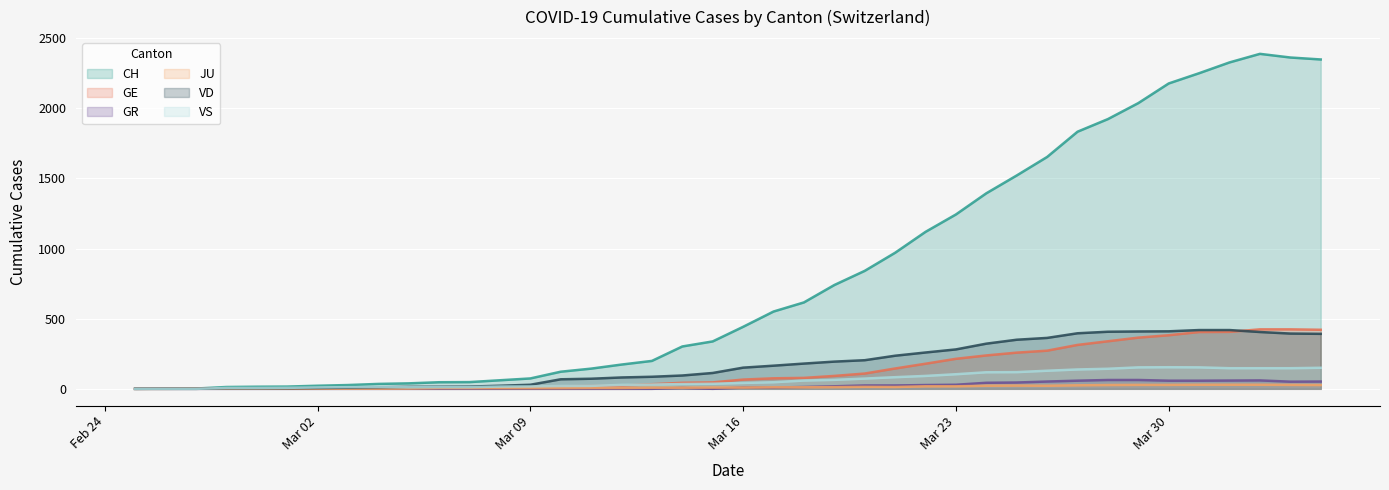

Count the number of categories in the chart.

40